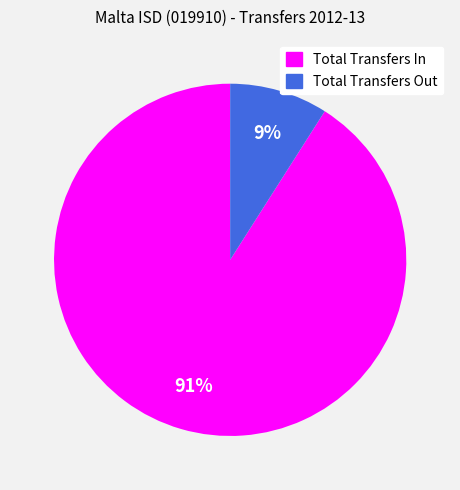

Approximately how many times larger is the value at Total Transfers In compared to Total Transfers Out?

10.1